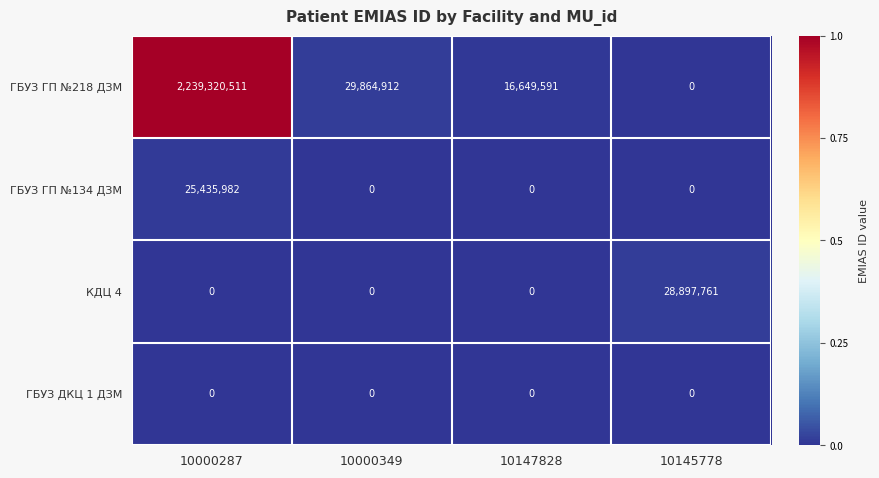

At which label does КДЦ 4 reach its peak?

10145778